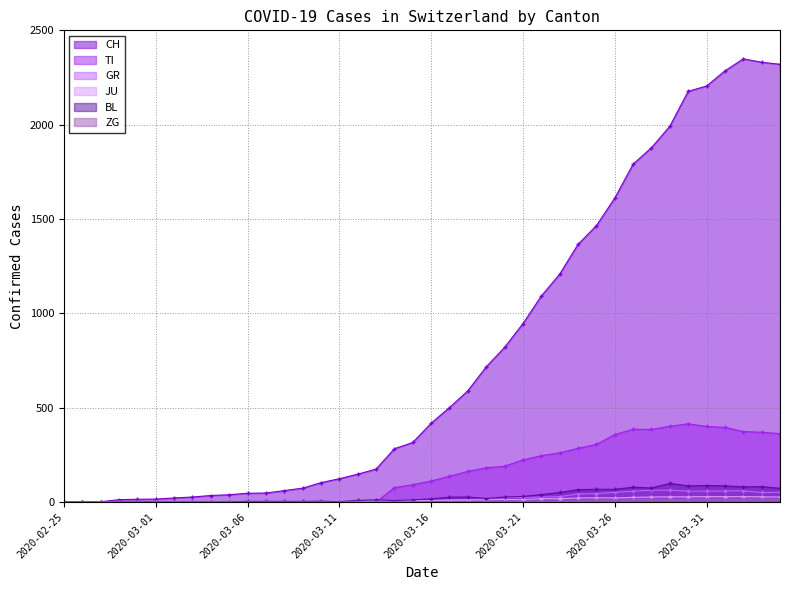

Between 2020-03-30 and 2020-03-10, which is larger?

2020-03-30